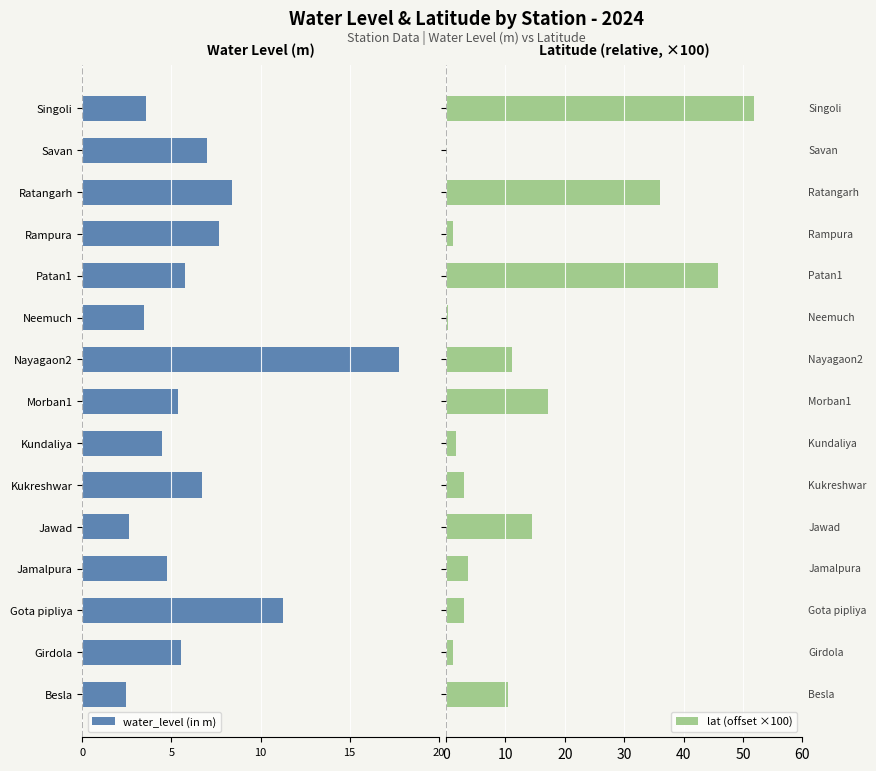

What is the maximum value for lat (offset ×100)?

51.8